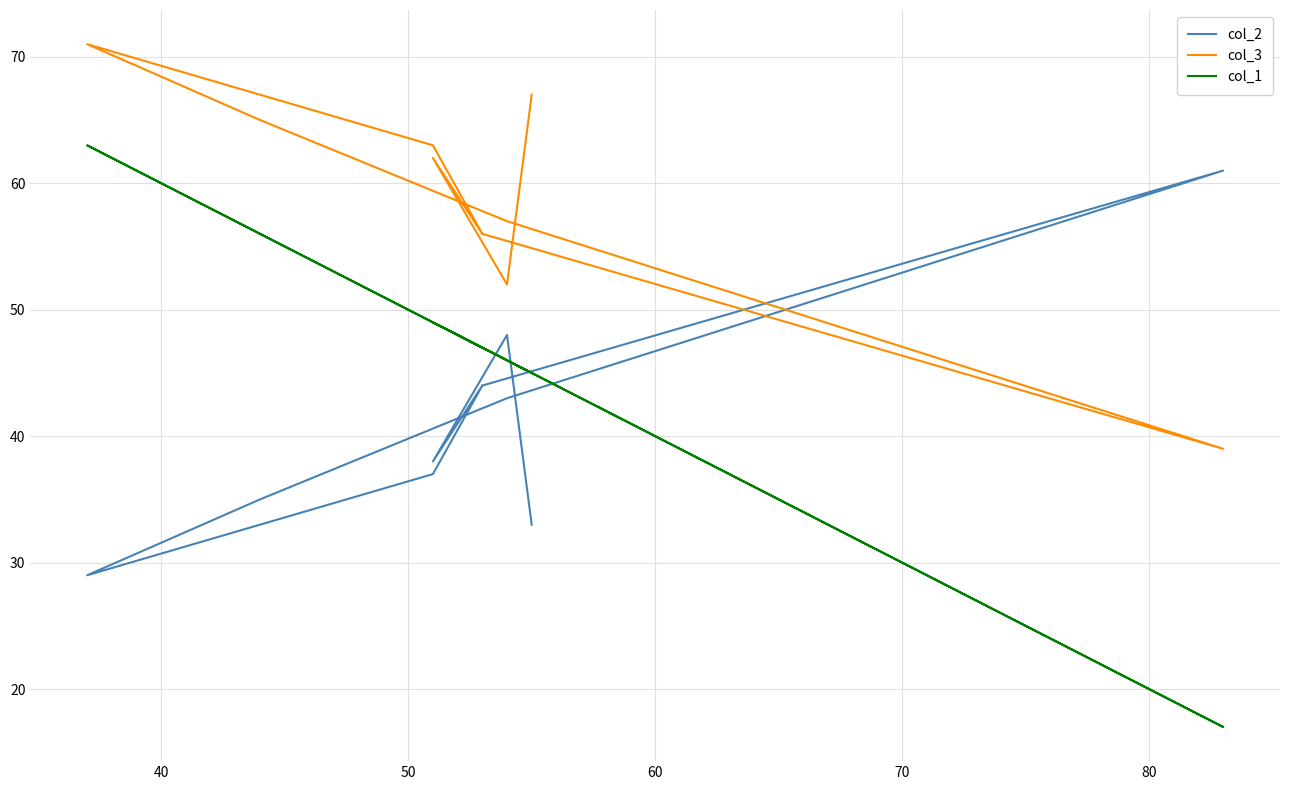

Does the chart have visible grid lines?

Yes